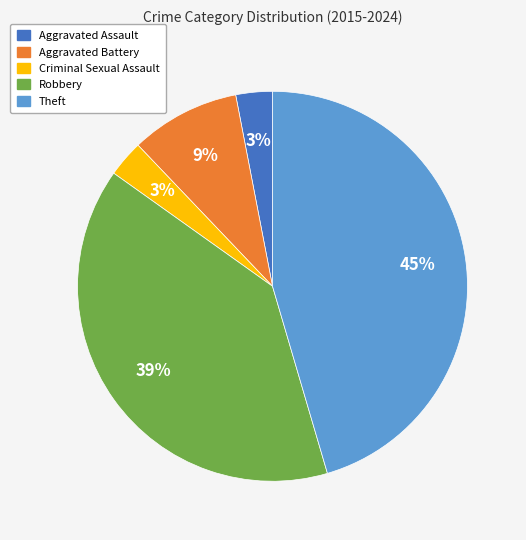

What is the largest slice in the pie chart?

Theft